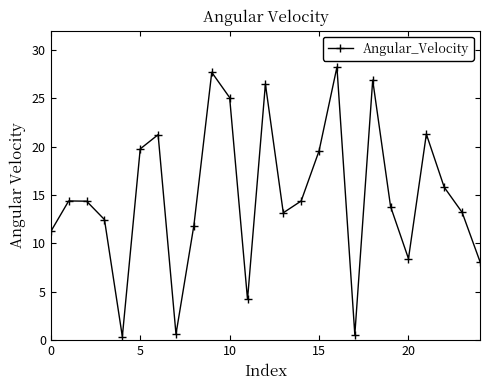

True or false: the data has more than 1 interior local peaks.

True